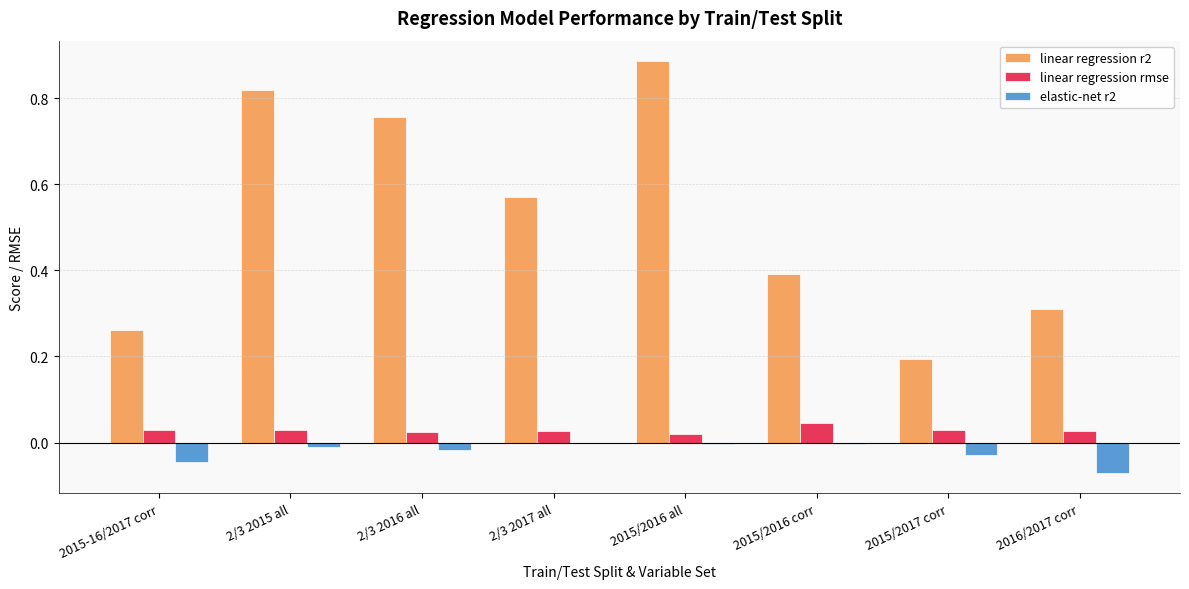

At which category is the sum across all series the highest?

2015/2016 all